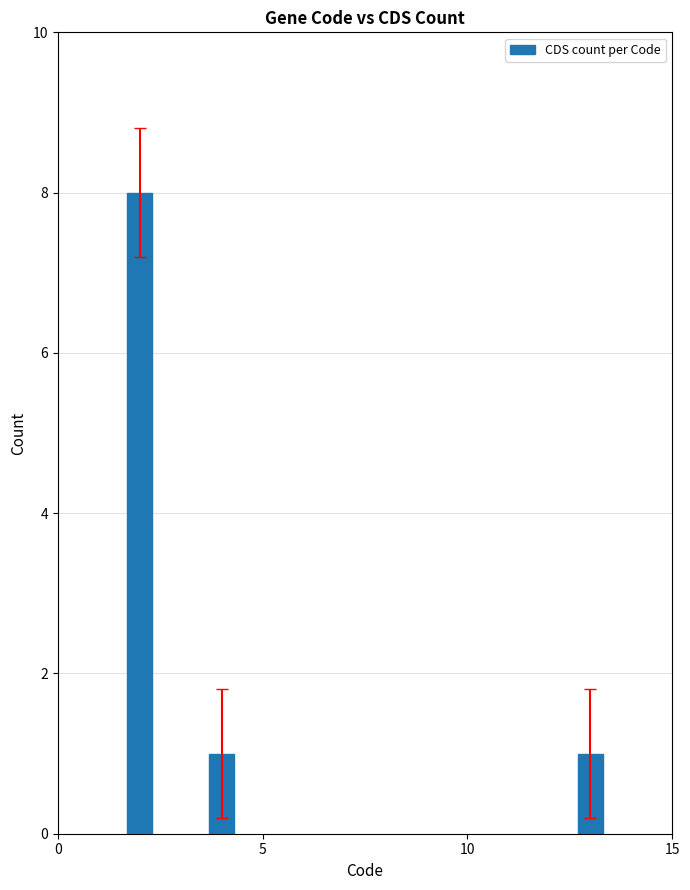

Does the chart contain stacked bars?

No